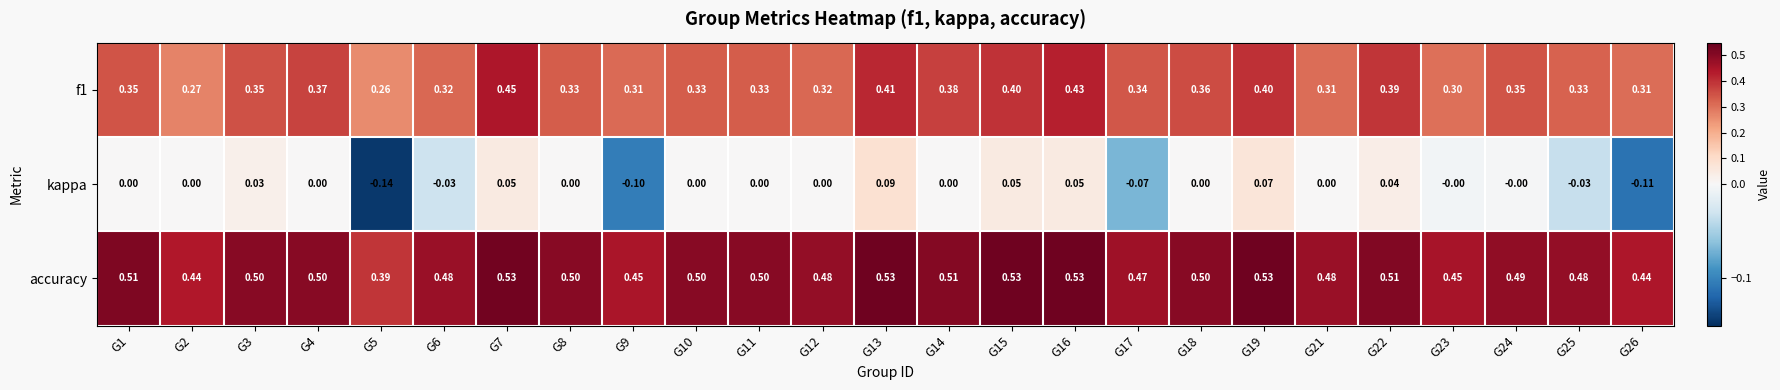

Which series has the largest total across all categories?

accuracy